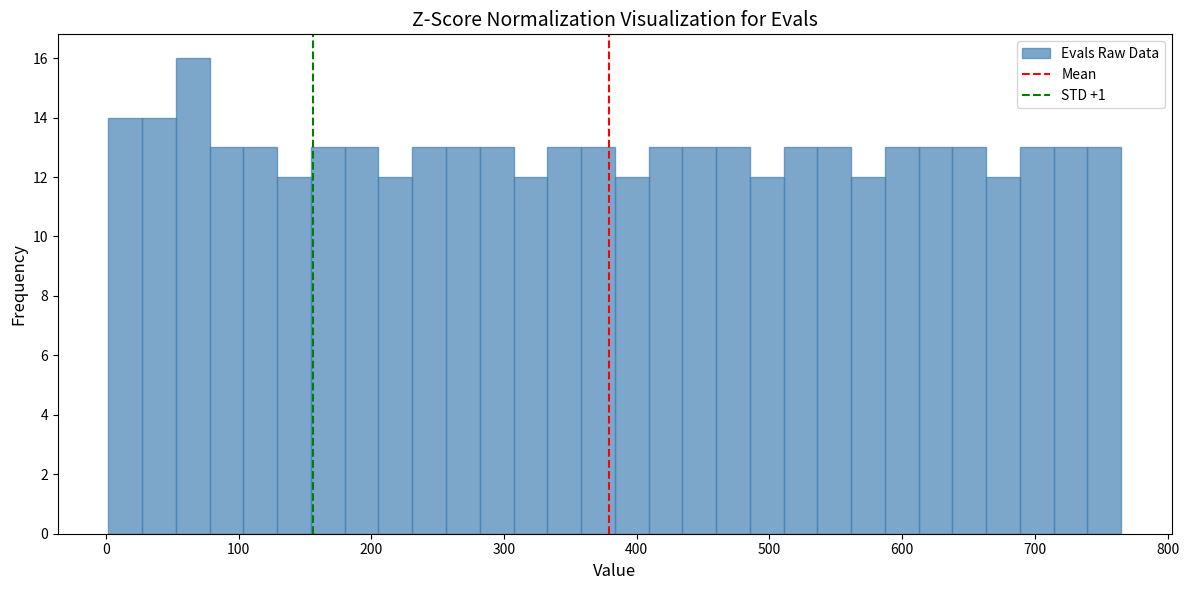

Around what value on the x-axis is the tallest bar? Give the approximate position of its centre, as read against the axis.

70